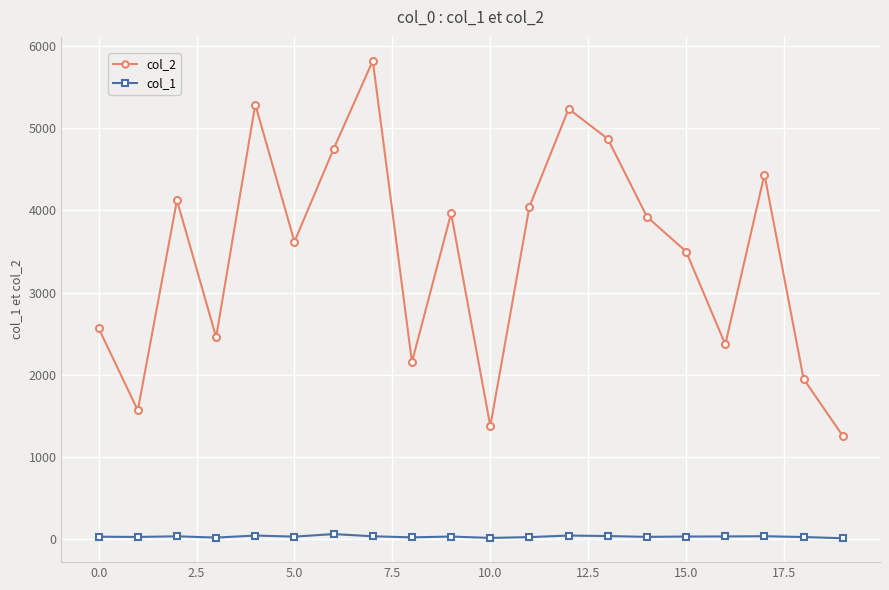

List the series in order of their peak value, highest first.

col_2, col_1